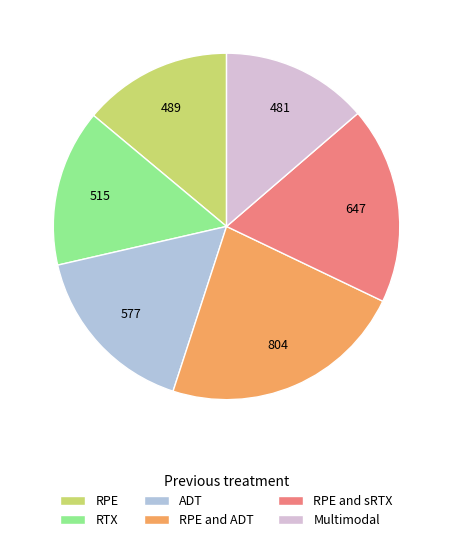

Is there any slice that represents more than half of the pie?

No